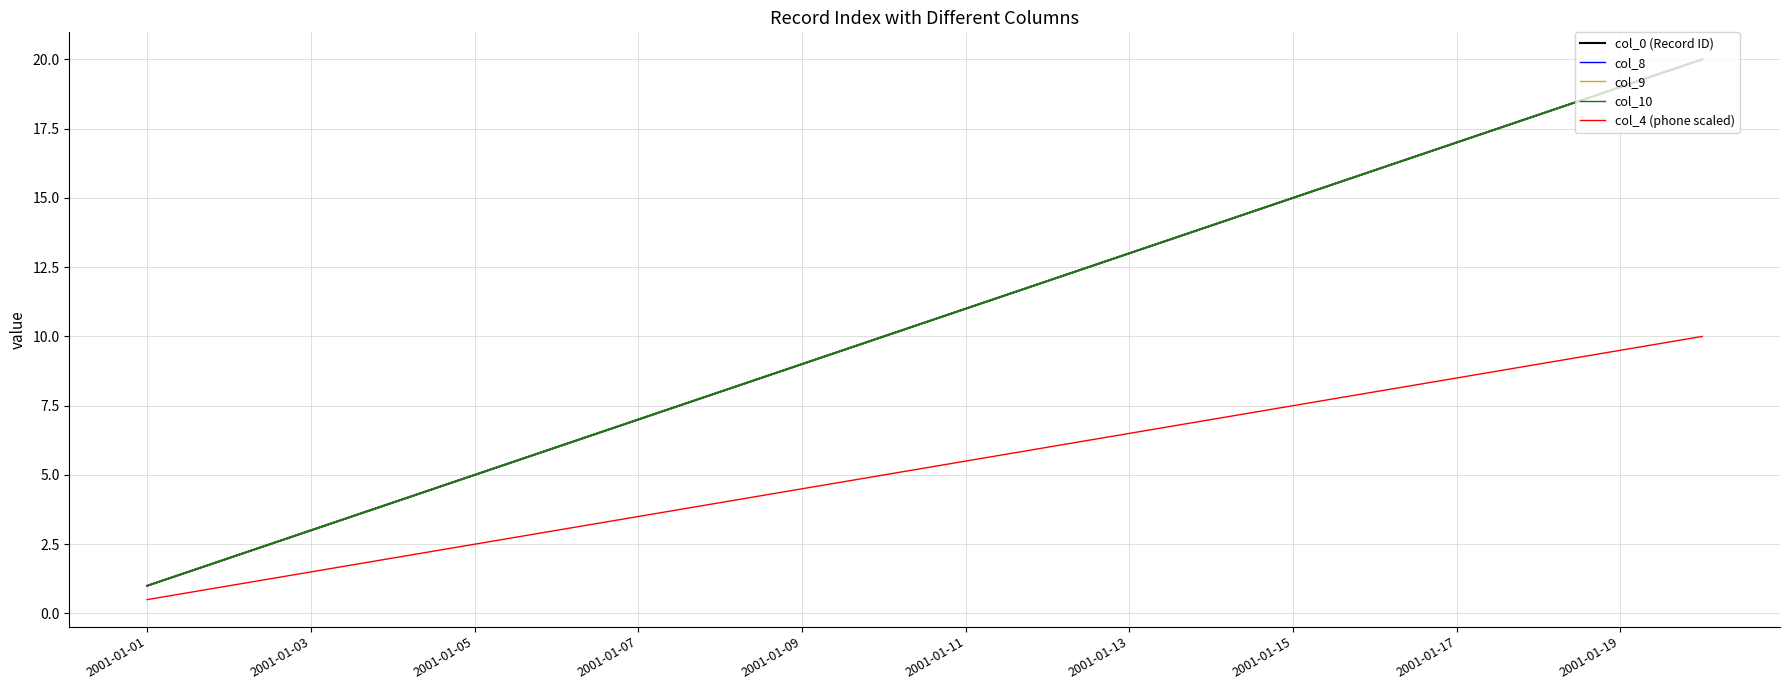

What is the sum of all col_4 (phone scaled) values?

105.0